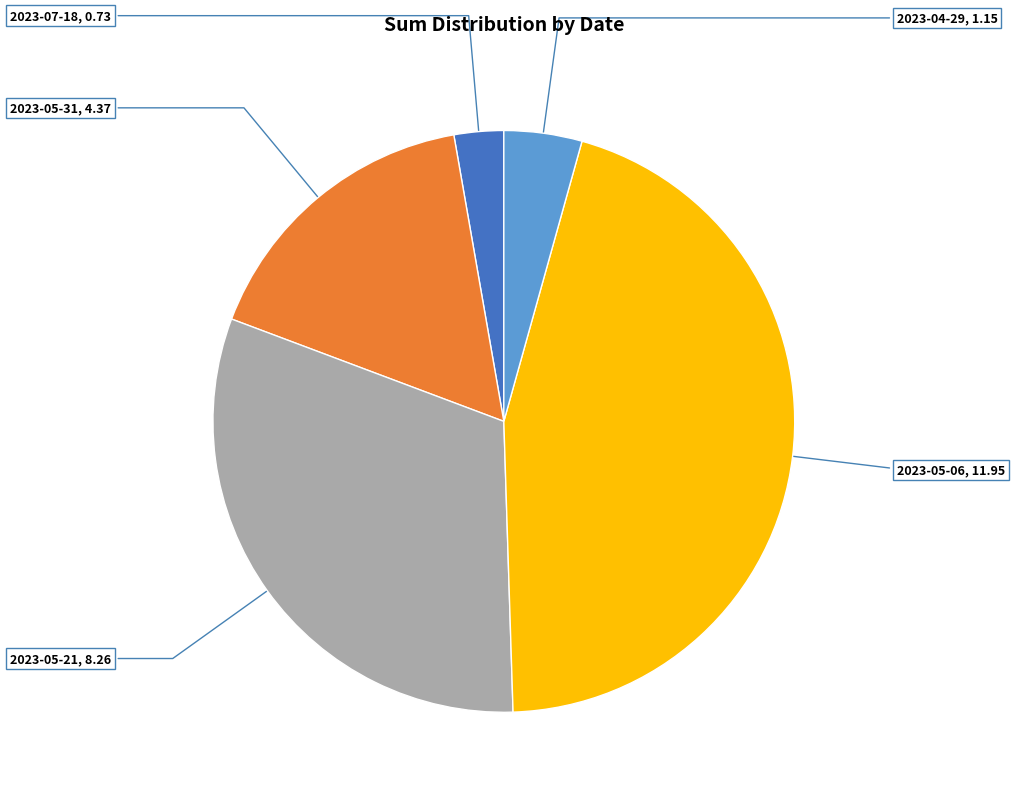

Is there a majority slice in this chart?

No